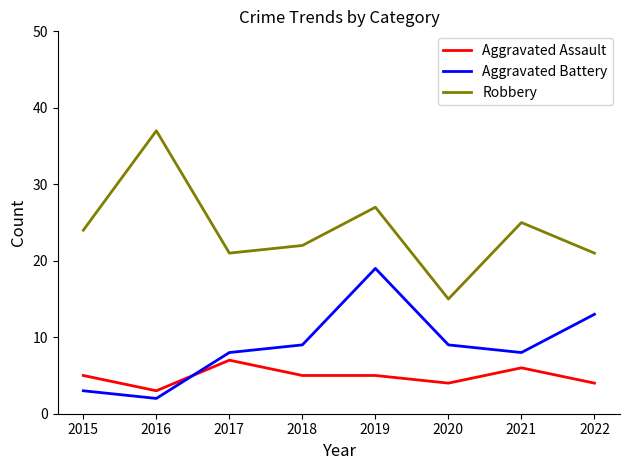

At how many categories does at least one series exceed 30?

1